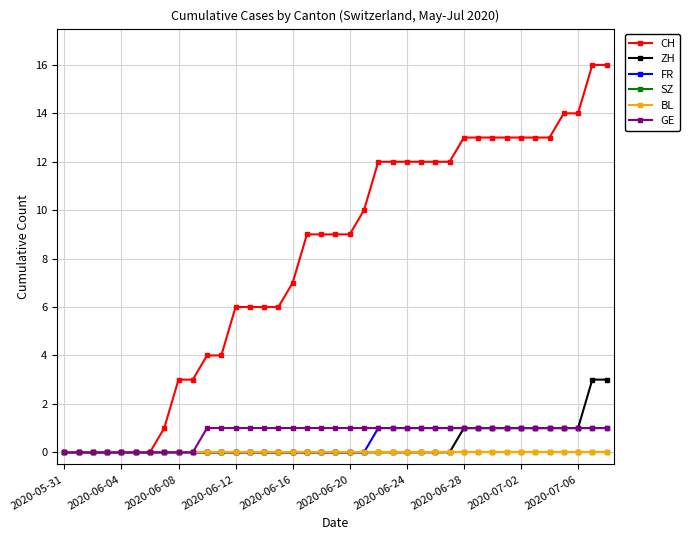

True or false: GE and BL cross at least once.

False